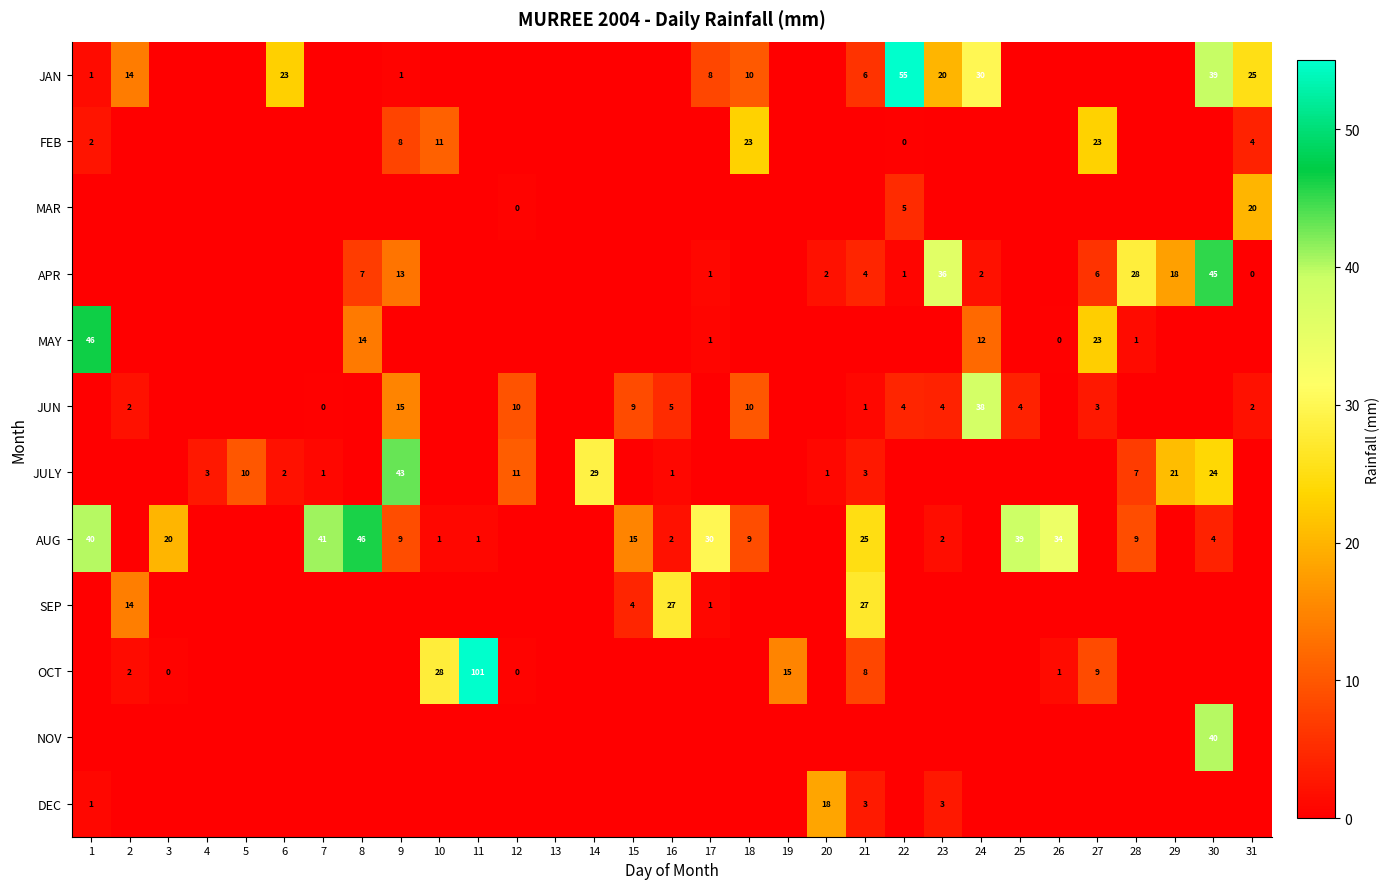

Is it true that FEB equals 23 at 18?

True